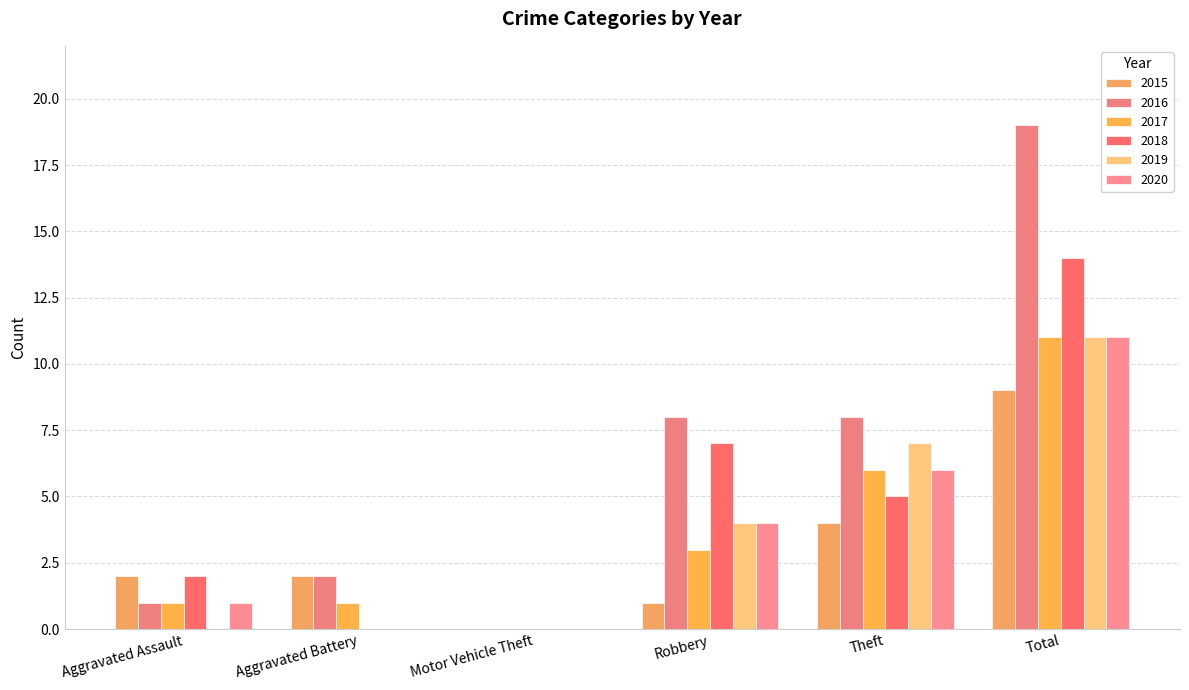

How many positive values does the 2015 series have?

5